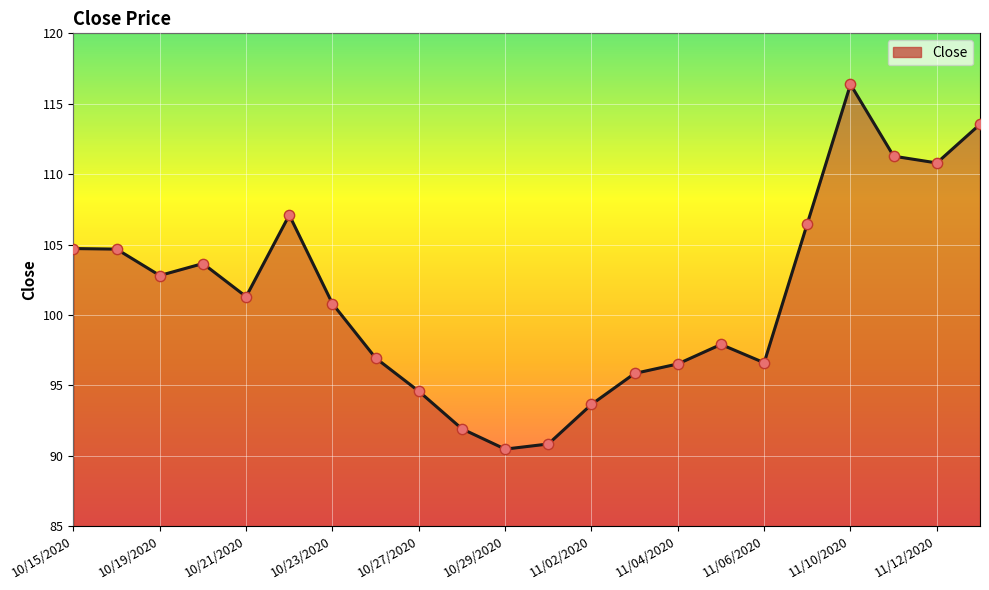

What is the difference between the maximum and minimum values?

25.9